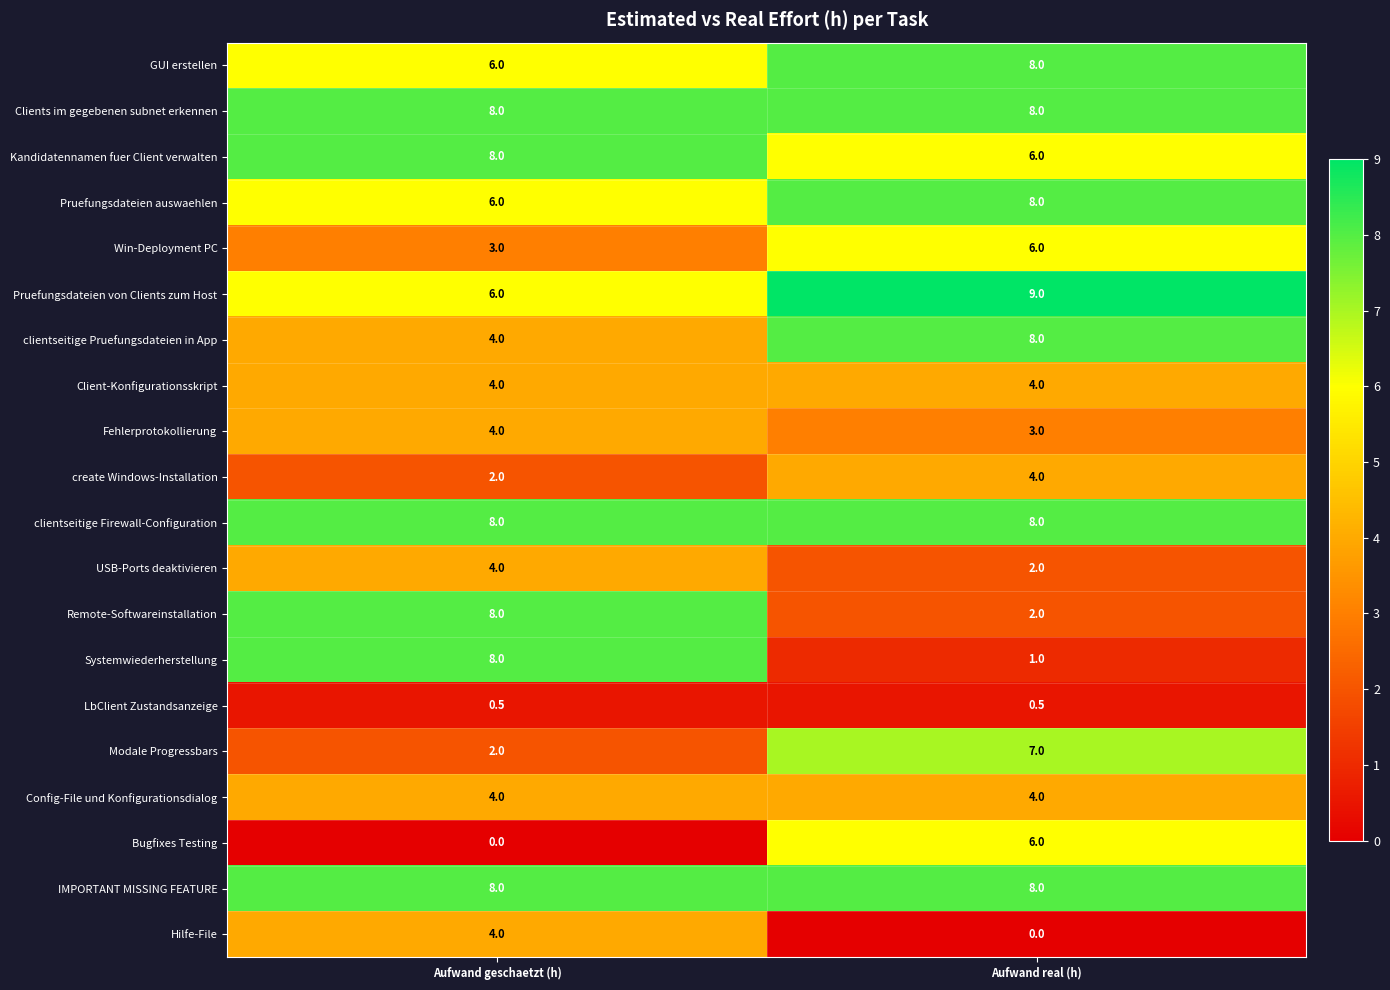

Between Aufwand geschaetzt (h) and Aufwand real (h), which series saw the biggest shift?

Systemwiederherstellung